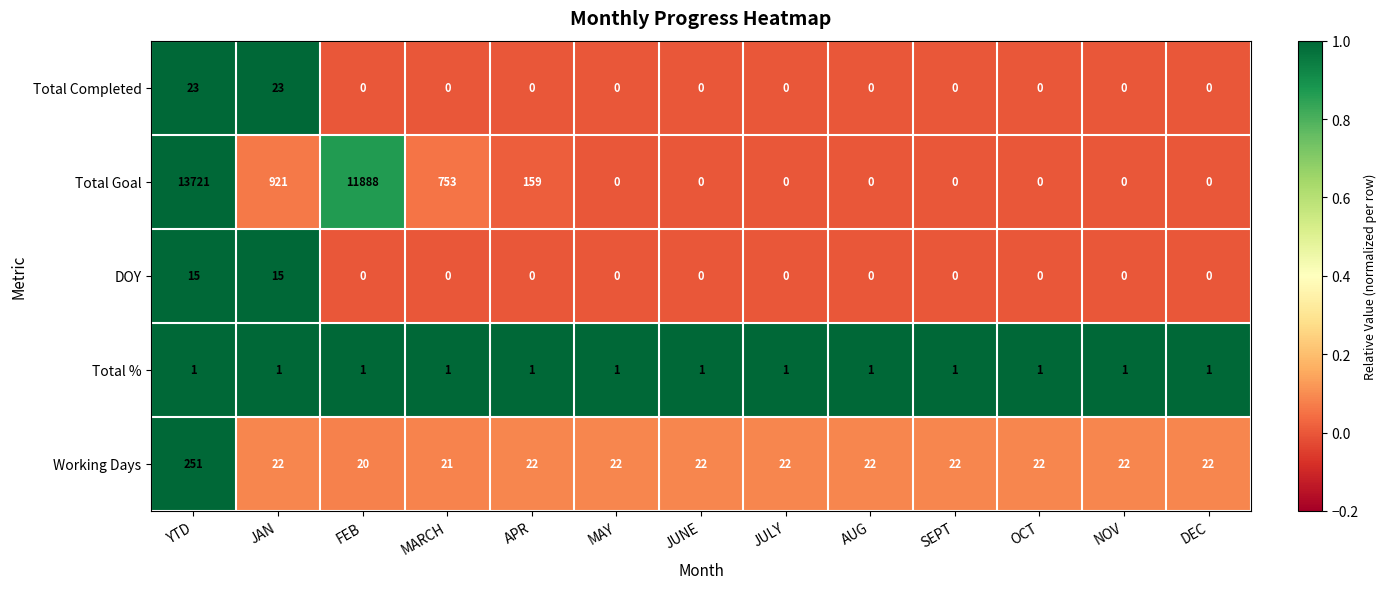

What is the sum of all Total Completed values?

46